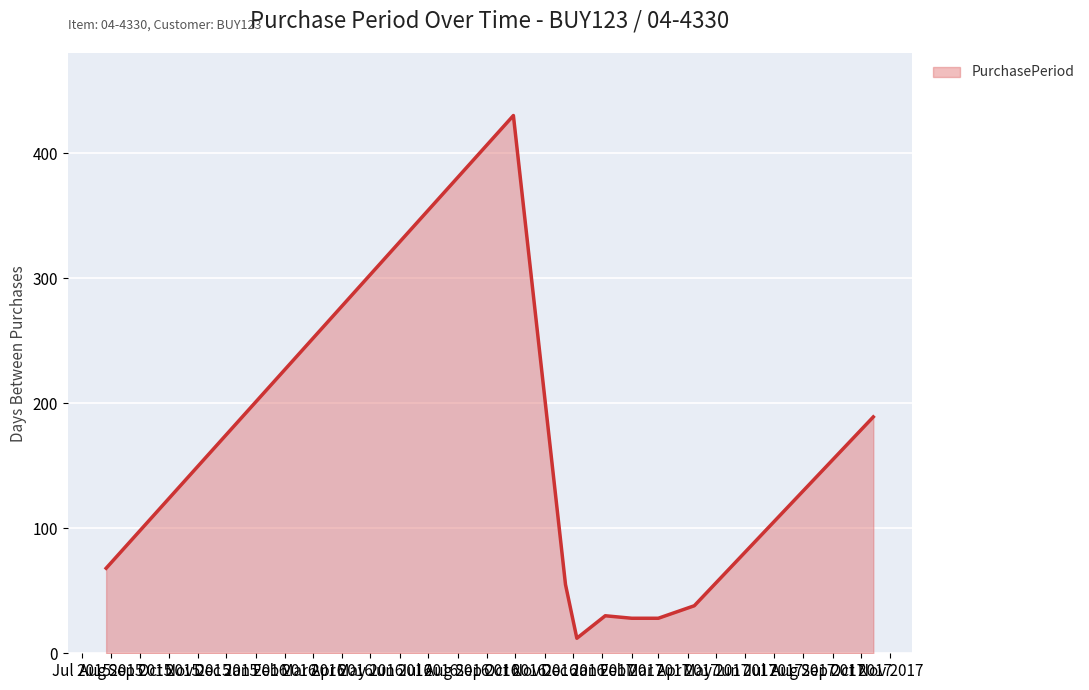

What is the difference between the maximum and minimum values?

418